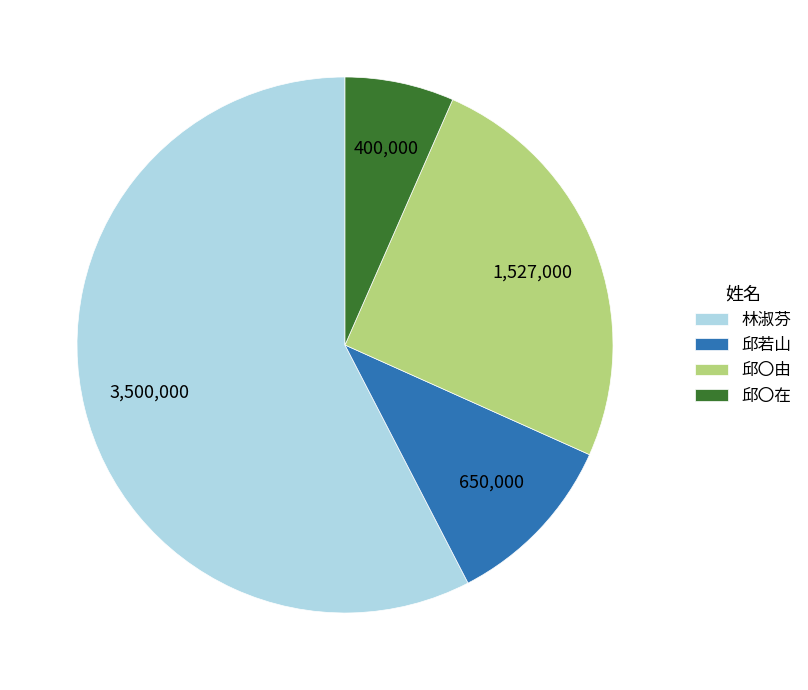

What is the smallest slice in the pie chart?

邱〇在